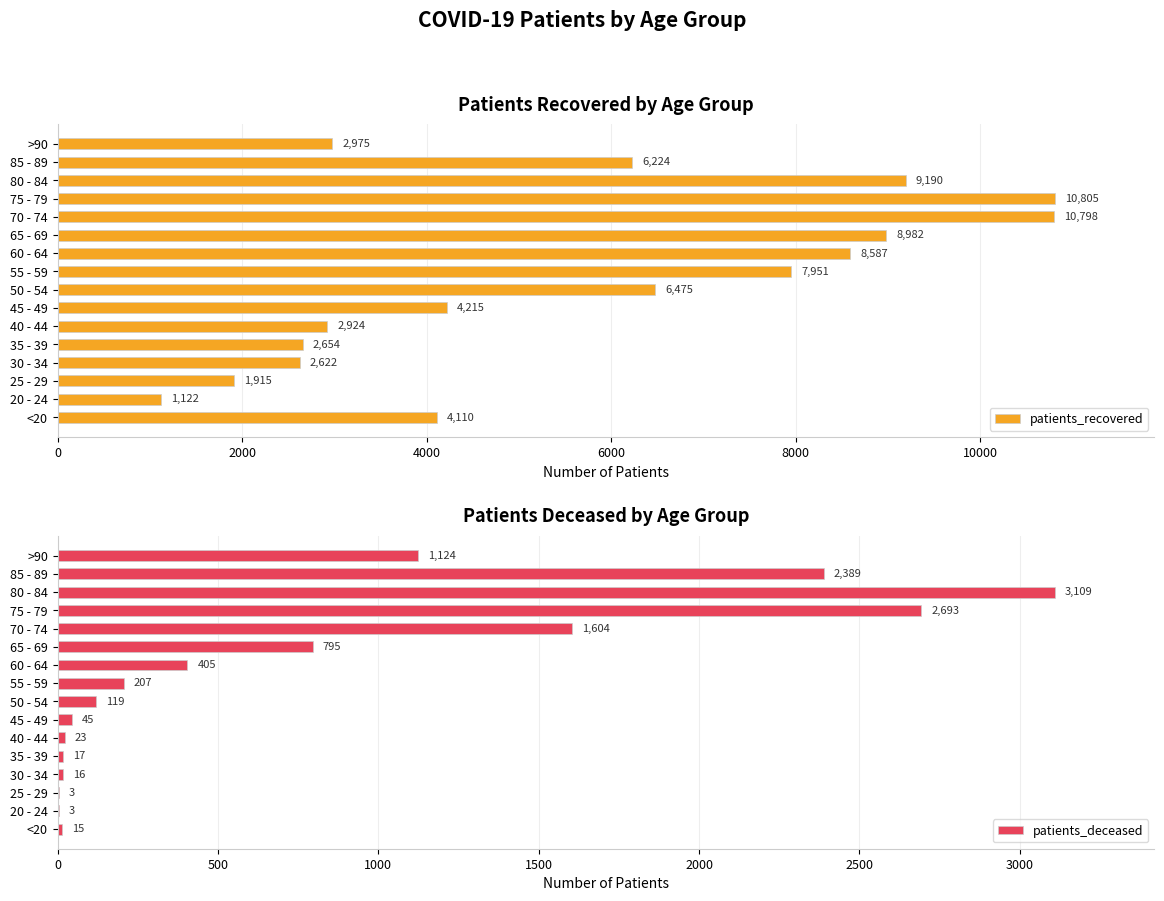

How many bars are there in total?

32